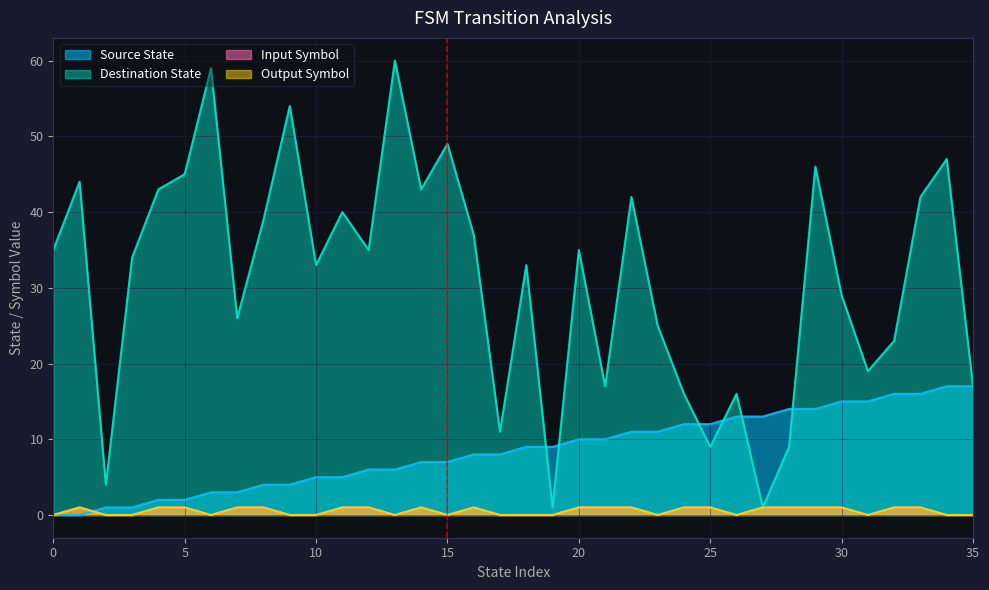

Reading left to right, list all the values displayed in this chart.

source_state: 0=0	1=0	2=1	3=1	4=2	5=2	6=3	7=3	8=4	9=4	10=5	11=5	12=6	13=6	14=7	15=7	16=8	17=8	18=9	19=9	20=10	21=10	22=11	23=11	24=12	25=12	26=13	27=13	28=14	29=14	30=15	31=15	32=16	33=16	34=17	35=17
destination_state: 0=35	1=44	2=4	3=34	4=43	5=45	6=59	7=26	8=39	9=54	10=33	11=40	12=35	13=60	14=43	15=49	16=37	17=11	18=33	19=1	20=35	21=17	22=42	23=25	24=16	25=9	26=16	27=1	28=9	29=46	30=29	31=19	32=23	33=42	34=47	35=17
input_num: 0=0	1=1	2=0	3=0	4=1	5=1	6=0	7=1	8=1	9=0	10=0	11=1	12=1	13=0	14=1	15=0	16=1	17=0	18=0	19=0	20=1	21=1	22=1	23=0	24=1	25=1	26=0	27=1	28=1	29=1	30=1	31=0	32=1	33=1	34=0	35=0
output_num: 0=0	1=1	2=0	3=0	4=1	5=1	6=0	7=1	8=1	9=0	10=0	11=1	12=1	13=0	14=1	15=0	16=1	17=0	18=0	19=0	20=1	21=1	22=1	23=0	24=1	25=1	26=0	27=1	28=1	29=1	30=1	31=0	32=1	33=1	34=0	35=0